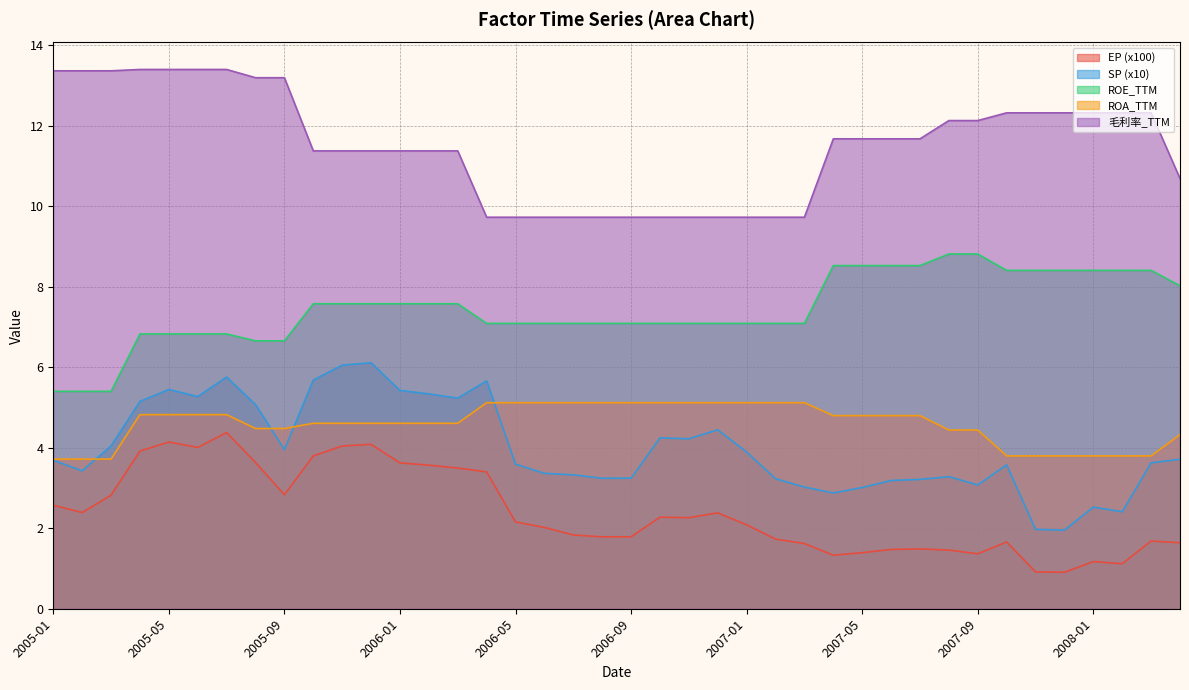

What is the average value of the ROE_TTM series?

7.4